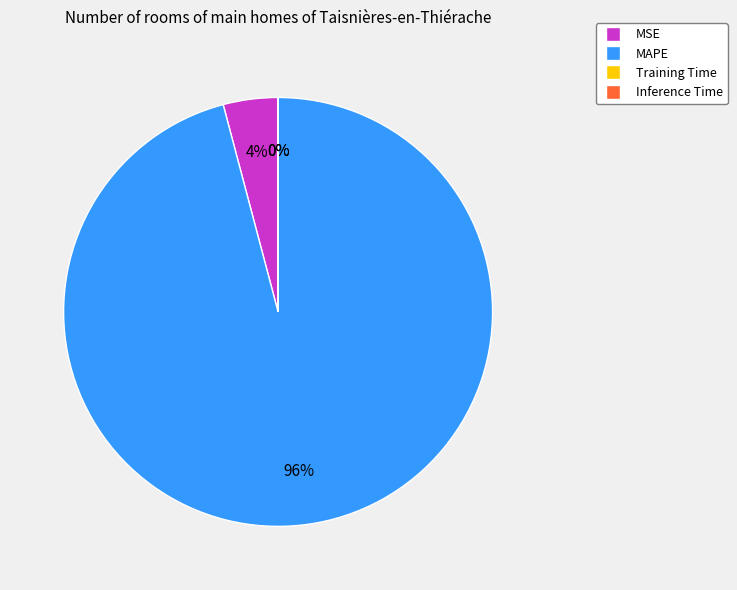

To the nearest percent, what is the average slice percentage?

25%